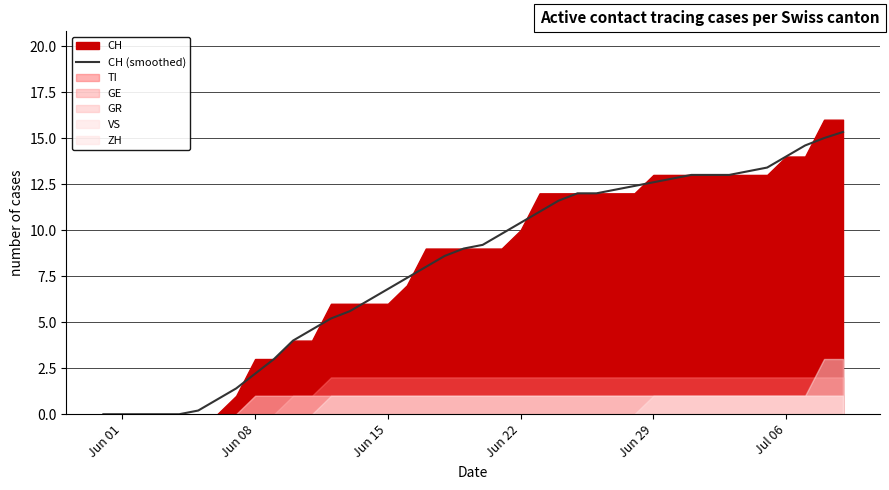

Is it true that CH (smoothed) equals 7.6 at Jul 06?

False